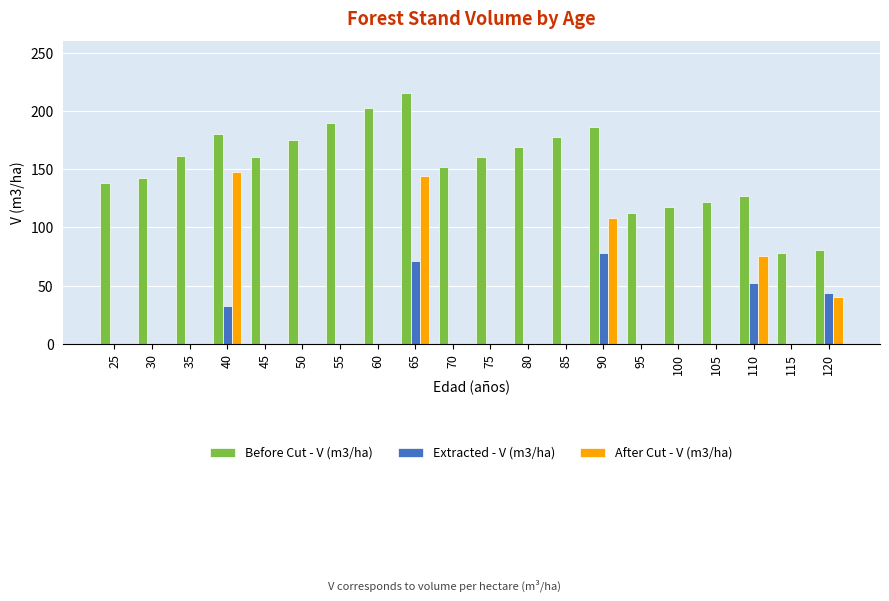

How many categories are shown in the chart?

20